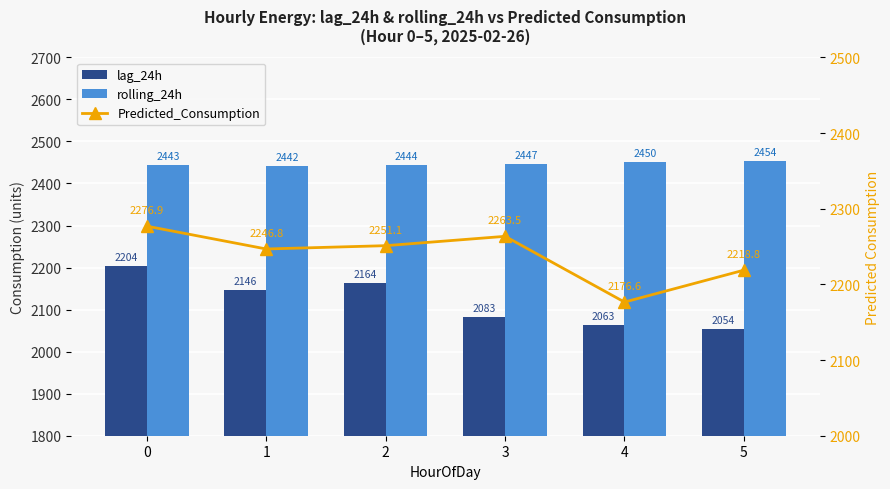

Is the value of Predicted_Consumption at 5 greater than the value of rolling_24h at 1?

No